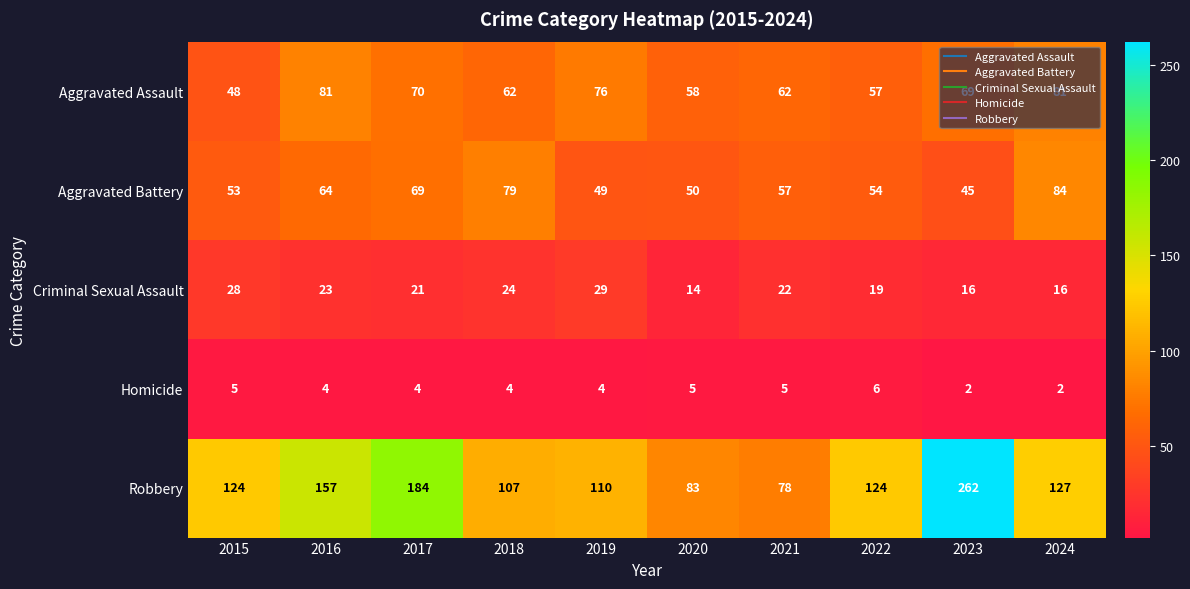

Count the number of categories in the chart.

10